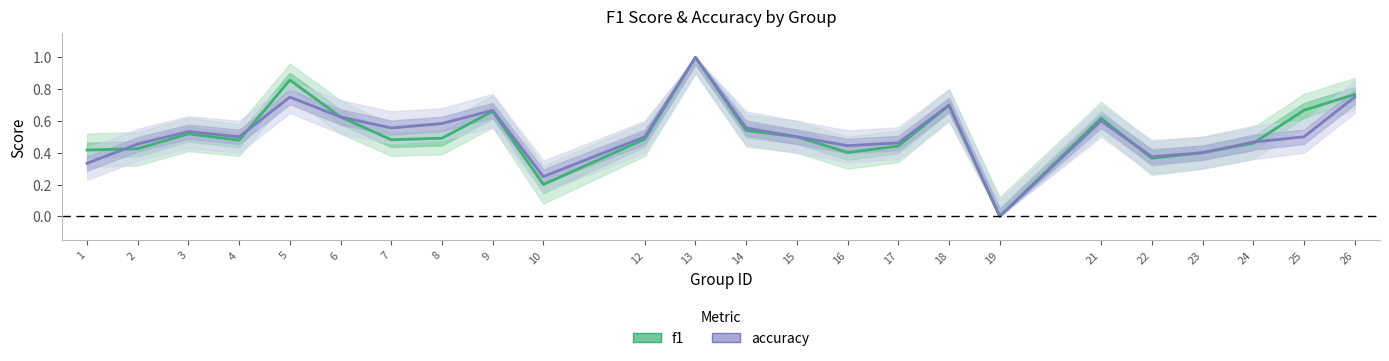

What is the sum of the accuracy values at 6 and 5?

1.4